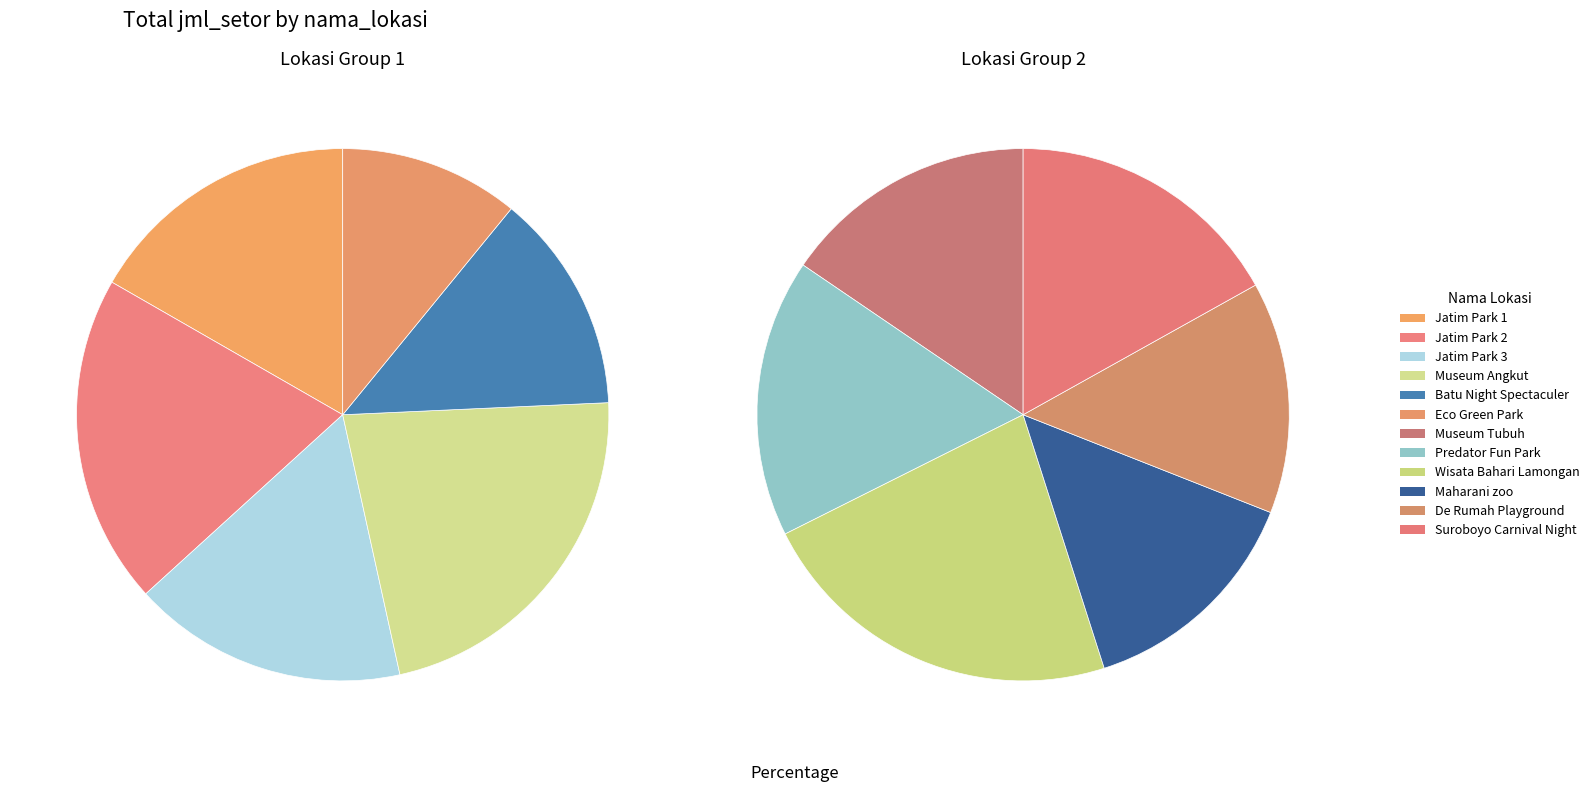

Which category has the biggest portion of the pie?

Museum Angkut